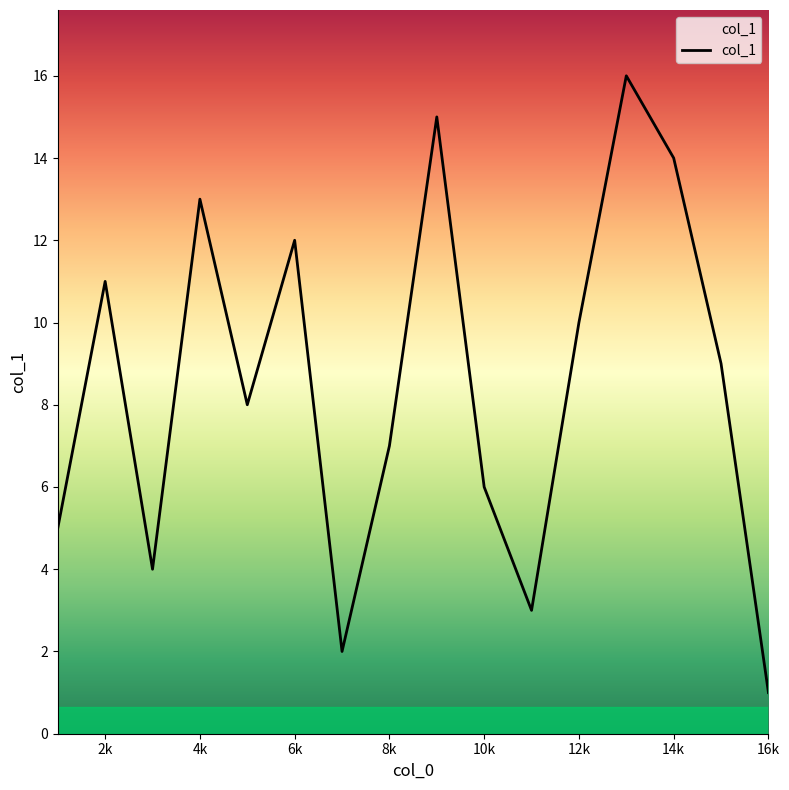

What is the maximum value shown in the chart?

16